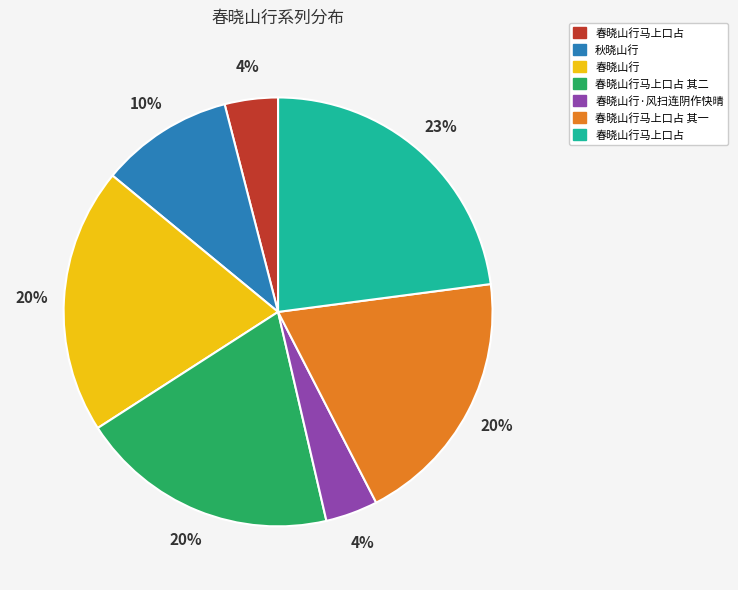

How many segments does this pie chart have?

7